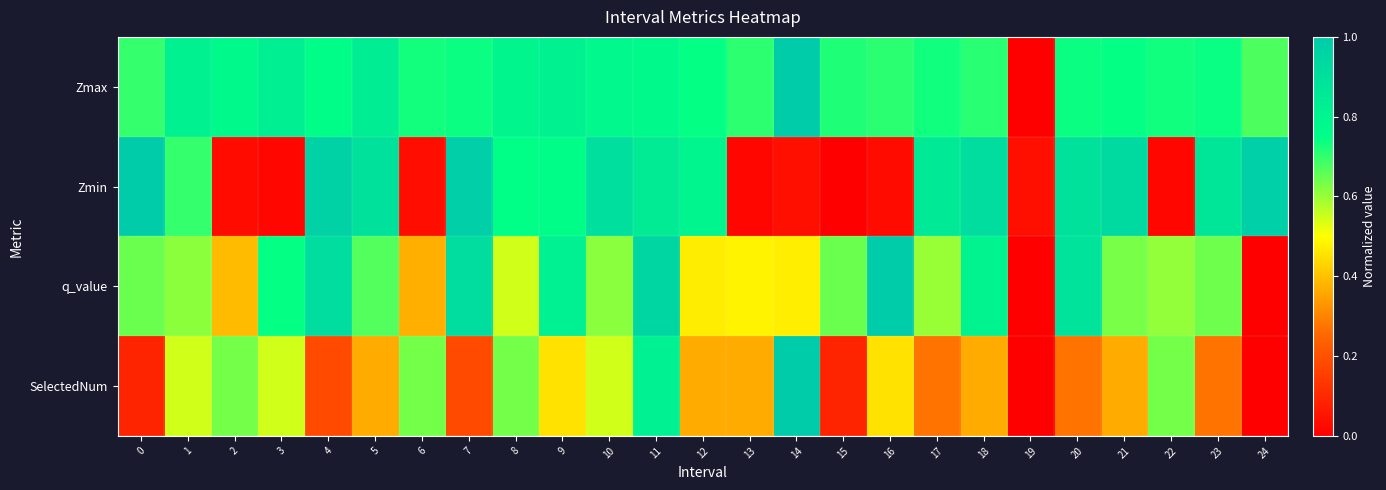

Reading left to right, transcribe all the data shown in this chart.

Zmax: 0=0.7	1=0.8	2=0.8	3=0.8	4=0.8	5=0.8	6=0.7	7=0.7	8=0.8	9=0.8	10=0.8	11=0.8	12=0.7	13=0.7	14=1.0	15=0.7	16=0.7	17=0.7	18=0.7	19=0.0	20=0.7	21=0.7	22=0.7	23=0.7	24=0.7
Zmin: 0=1.0	1=0.7	2=0.0	3=0.0	4=1.0	5=0.9	6=0.0	7=1.0	8=0.7	9=0.8	10=0.9	11=0.8	12=0.8	13=0.0	14=0.0	15=0.0	16=0.0	17=0.9	18=0.9	19=0.0	20=0.9	21=0.9	22=0.0	23=0.9	24=1.0
q_value: 0=0.6	1=0.6	2=0.4	3=0.7	4=0.9	5=0.7	6=0.4	7=0.9	8=0.5	9=0.8	10=0.6	11=0.9	12=0.5	13=0.5	14=0.5	15=0.6	16=1.0	17=0.6	18=0.8	19=0.0	20=0.9	21=0.6	22=0.6	23=0.6	24=0.0
SelectedNum: 0=0.1	1=0.5	2=0.6	3=0.5	4=0.2	5=0.4	6=0.6	7=0.2	8=0.6	9=0.5	10=0.5	11=0.8	12=0.4	13=0.4	14=1.0	15=0.1	16=0.5	17=0.3	18=0.4	19=0.0	20=0.3	21=0.4	22=0.6	23=0.3	24=0.0